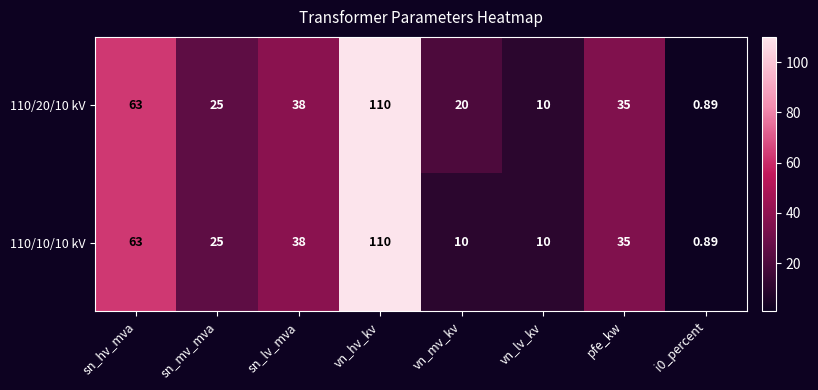

What is the total value across all series at vn_mv_kv?

30.0